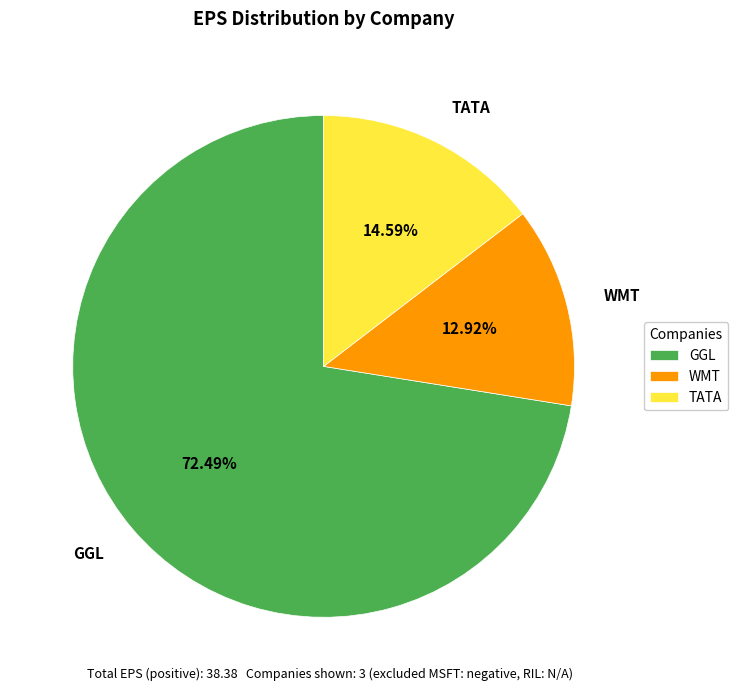

To the nearest percent, what is the combined percentage of GGL and WMT?

85%